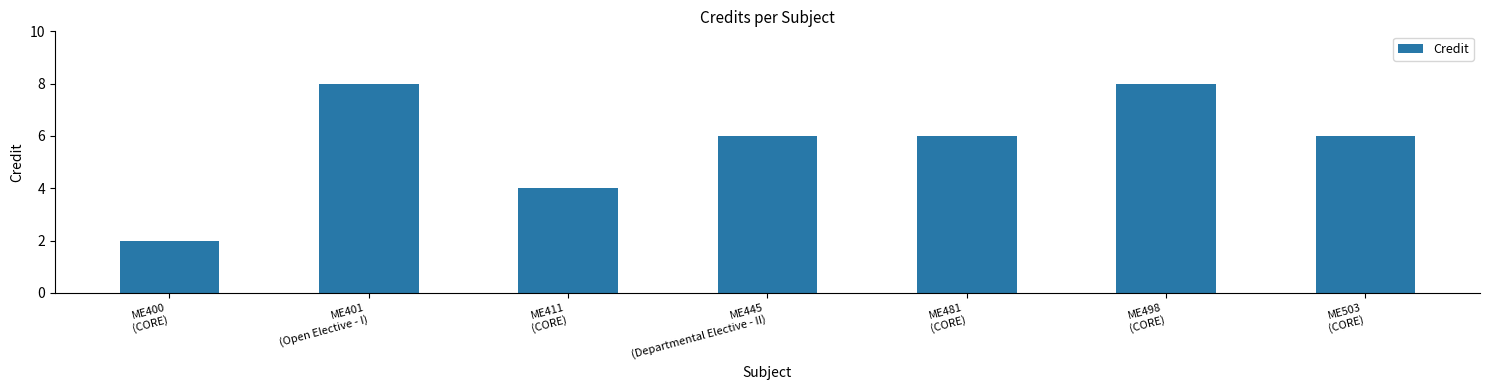

Reading left to right, what are all the values shown in this chart?

ME400
(CORE)=2	ME401
(Open Elective - I)=8	ME411
(CORE)=4	ME445
(Departmental Elective - II)=6	ME481
(CORE)=6	ME498
(CORE)=8	ME503
(CORE)=6